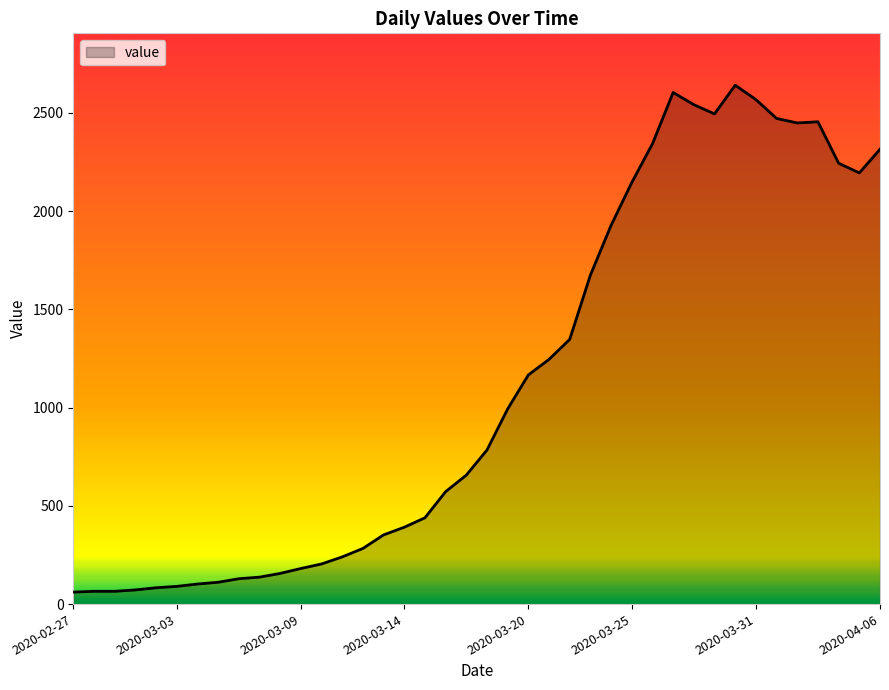

What is the difference between the maximum and minimum values?

2579